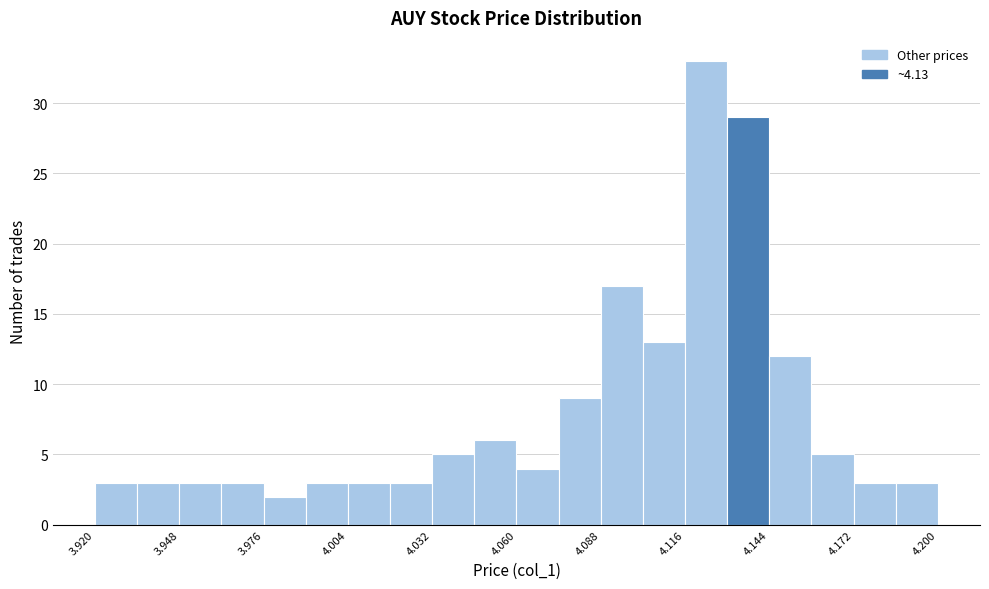

Read against the x-axis, roughly where is the centre of the tallest bar?

4.125